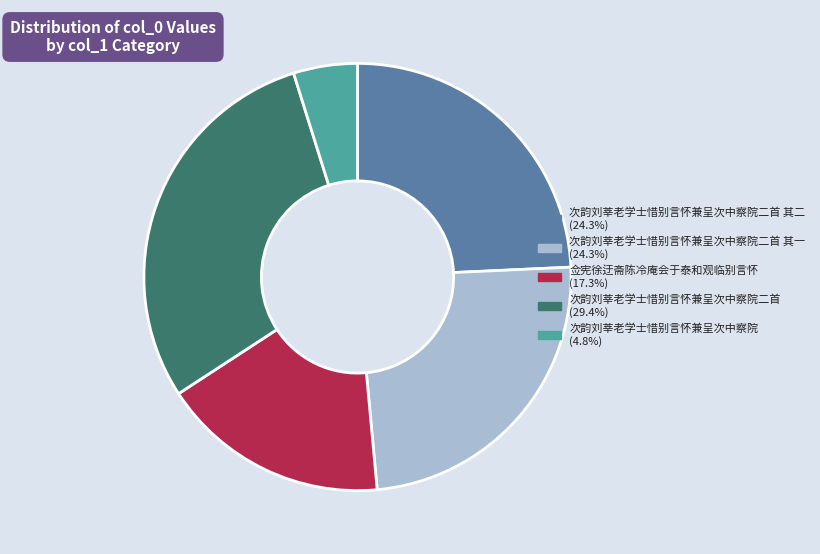

Does any single category account for the majority?

No